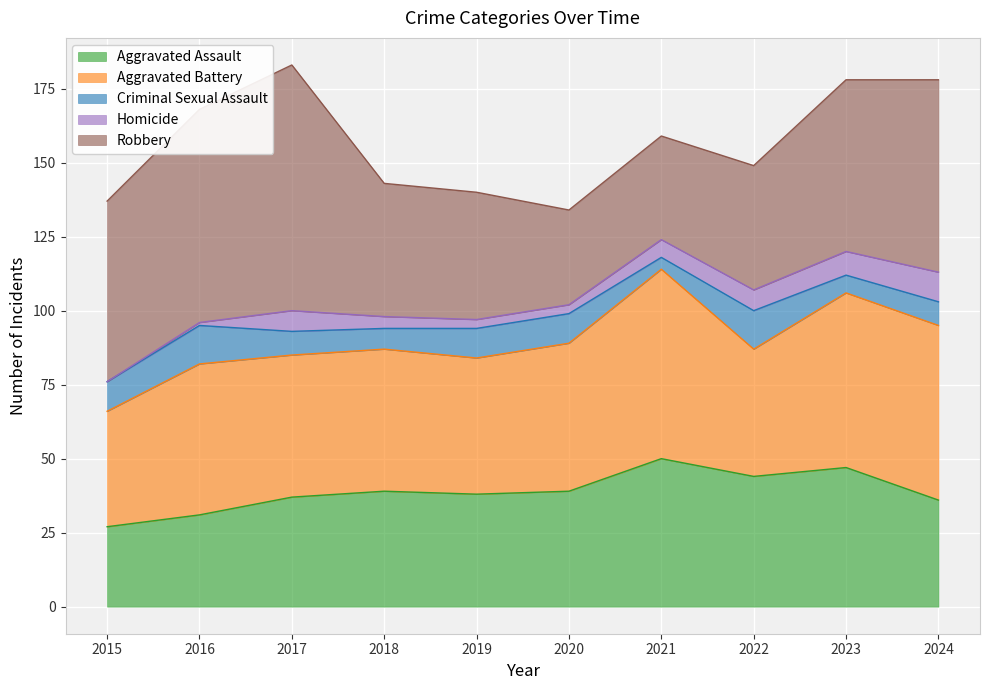

What is the highest value of the Robbery series?

83